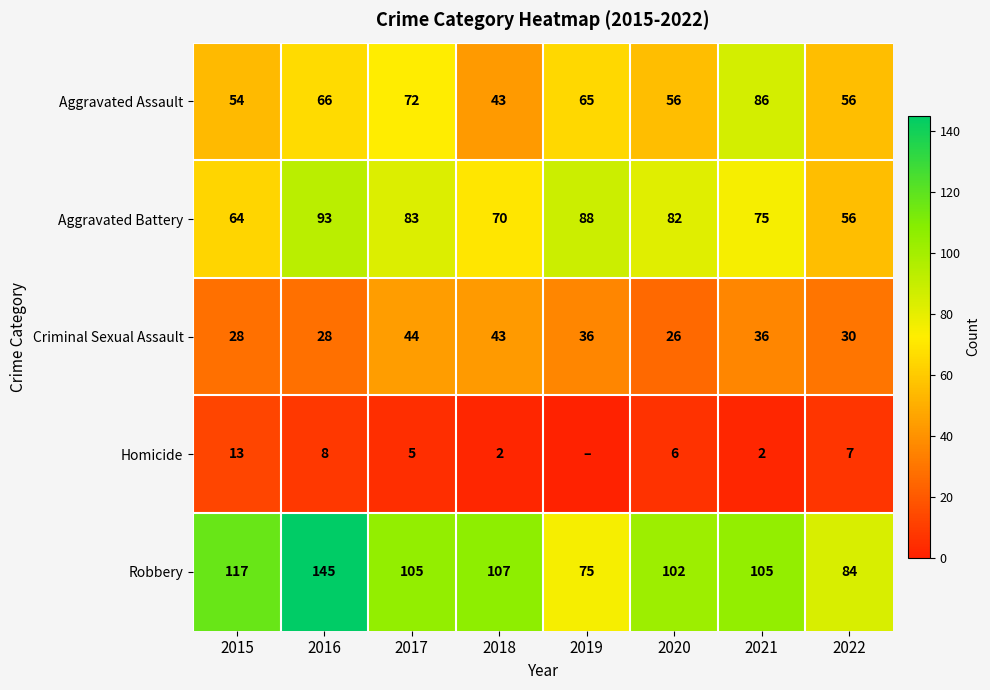

What is the difference between the maximum and minimum values in the Aggravated Battery series?

37